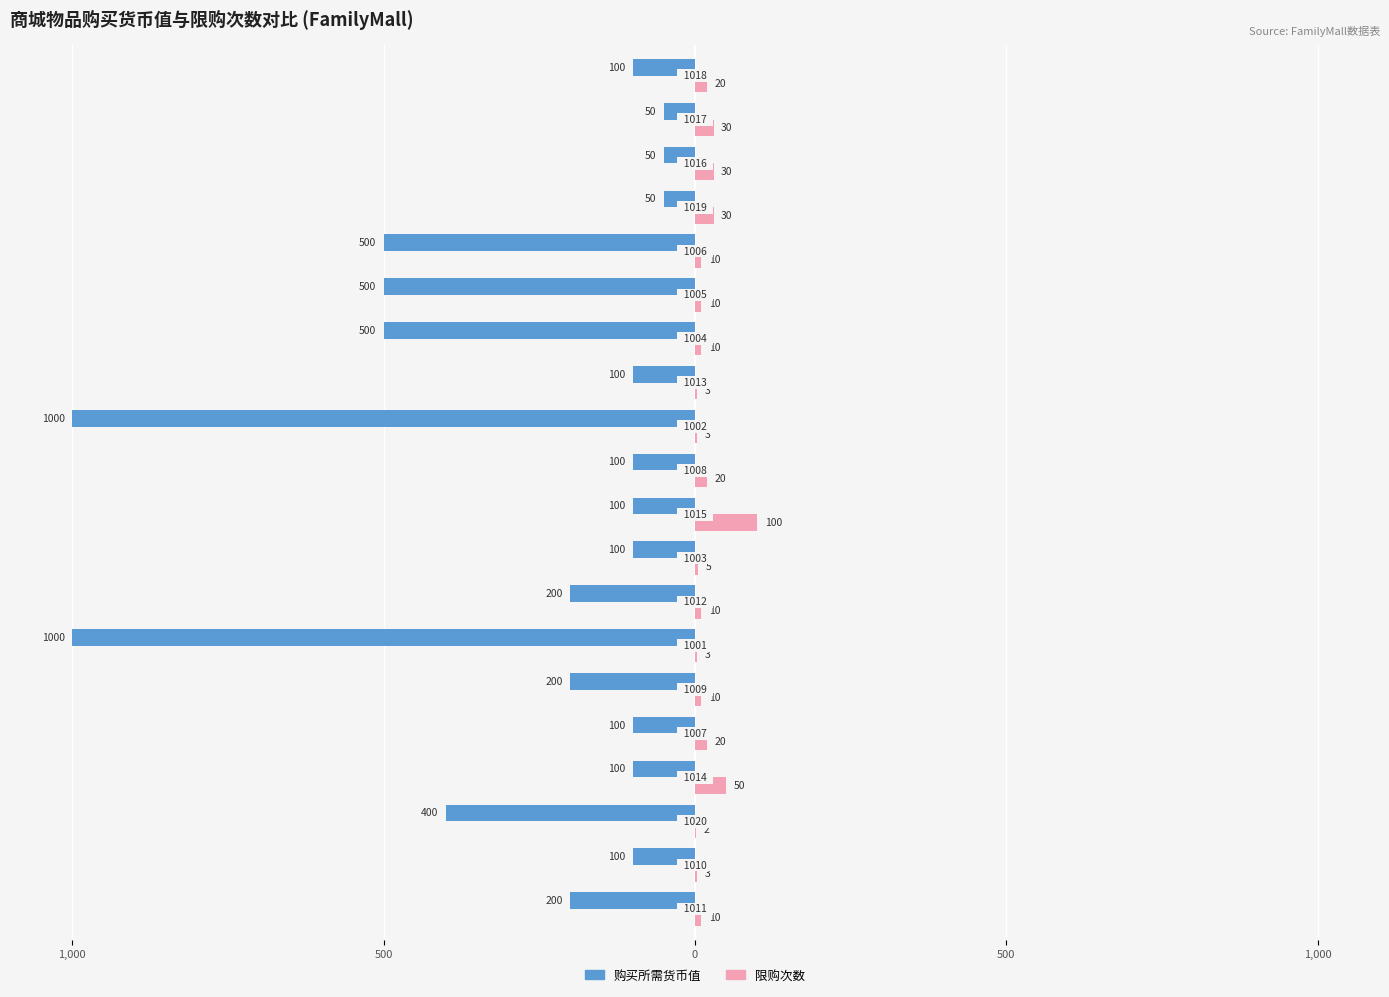

What is the average value of the 限购次数 series?

19